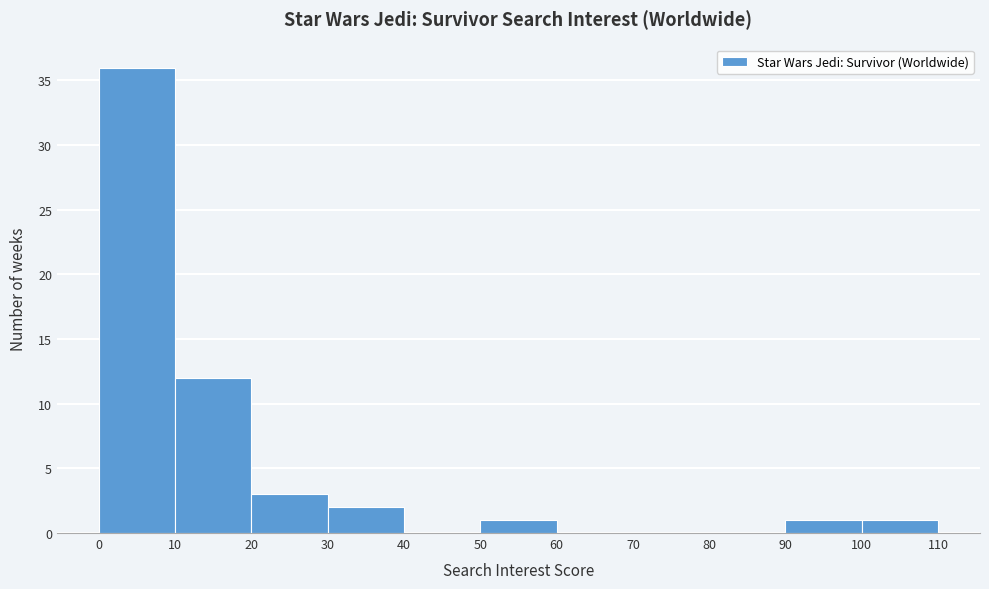

How tall is the bar that spans 100 to 110 on the x-axis? The values are not printed on the chart, so give them approximately, as read against the axis.

1